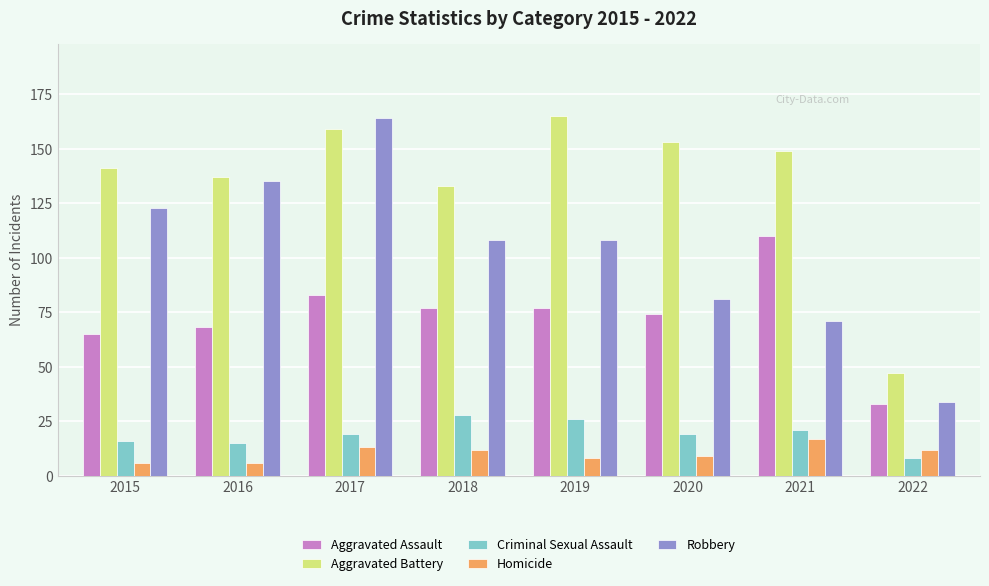

Reading left to right, transcribe all the data shown in this chart.

Aggravated Assault: 65	68	83	77	77	74	110	33
Aggravated Battery: 141	137	159	133	165	153	149	47
Criminal Sexual Assault: 16	15	19	28	26	19	21	8
Homicide: 6	6	13	12	8	9	17	12
Robbery: 123	135	164	108	108	81	71	34